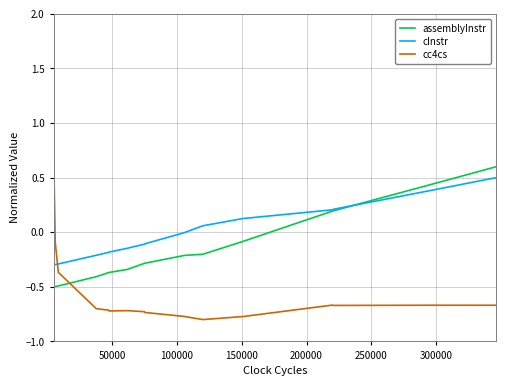

What is the minimum value for cc4cs?

-0.8